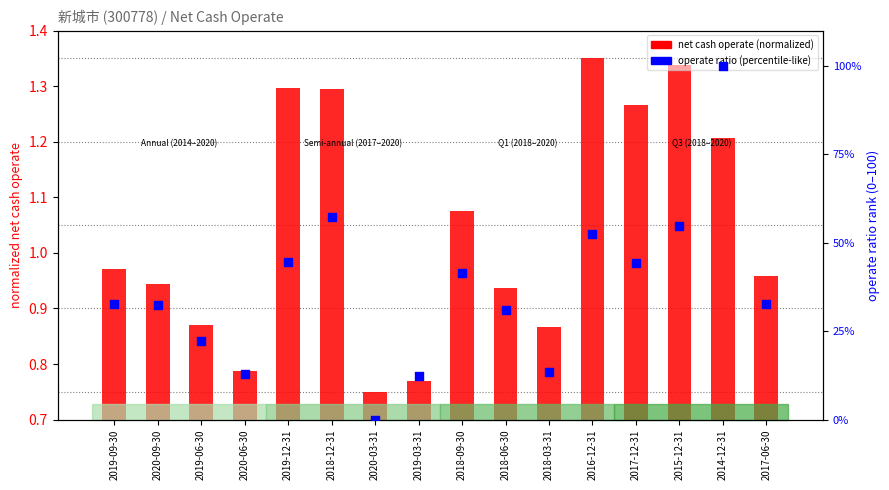

What are all the series names shown in the legend?

net cash operate (normalized), operate ratio (percentile-like)